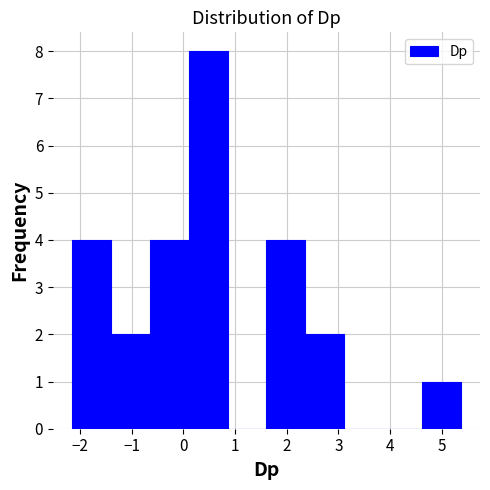

How tall is the bar that spans -0.6 to 0.1 on the x-axis? Neither the bar edges nor the heights are printed on the chart, so give them approximately, as read against the axes.

4